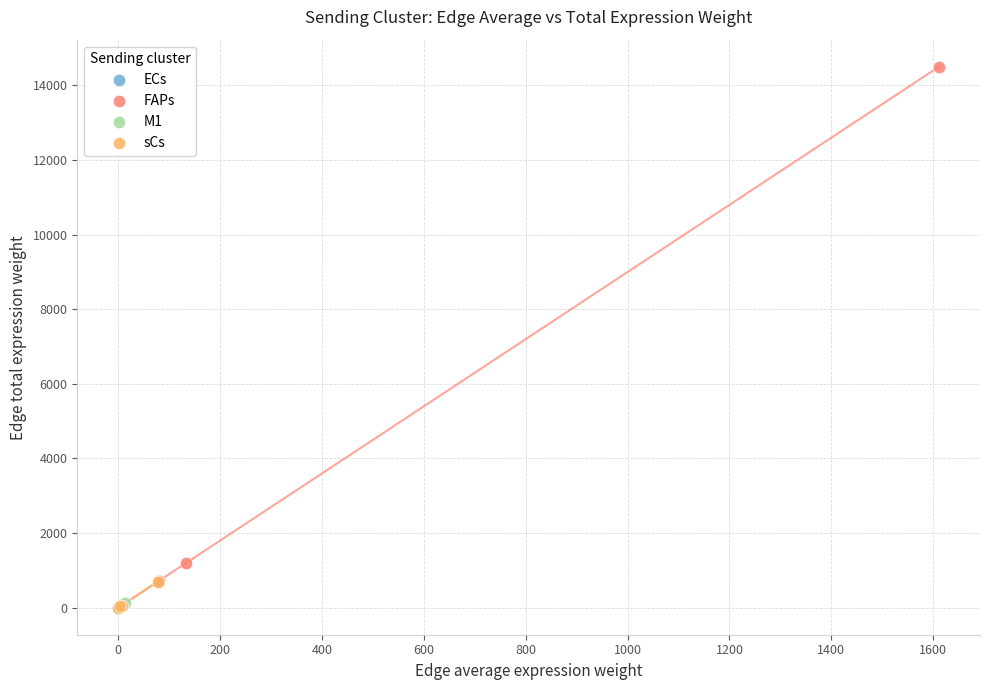

Which series reaches the maximum Y coordinate?

FAPs